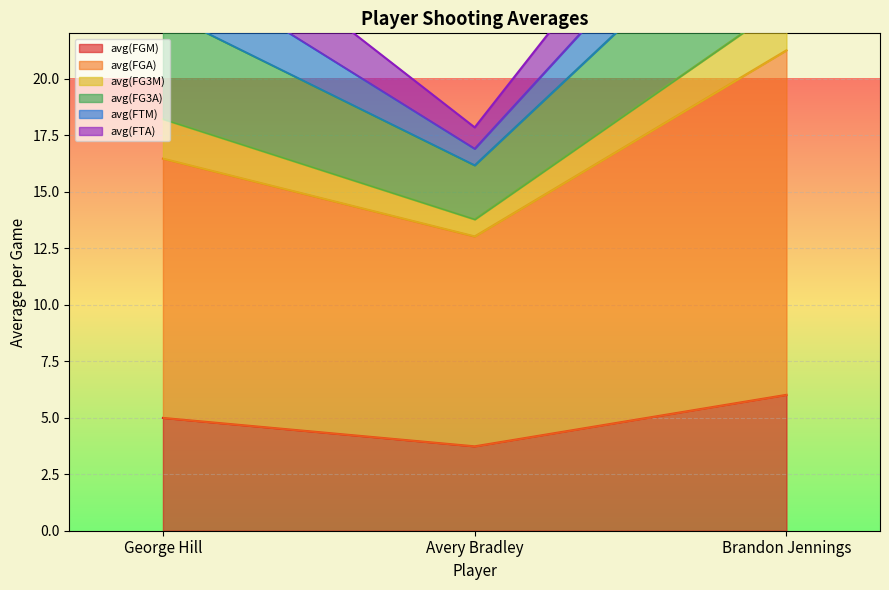

At which label does avg(FG3M) reach its peak?

Brandon Jennings